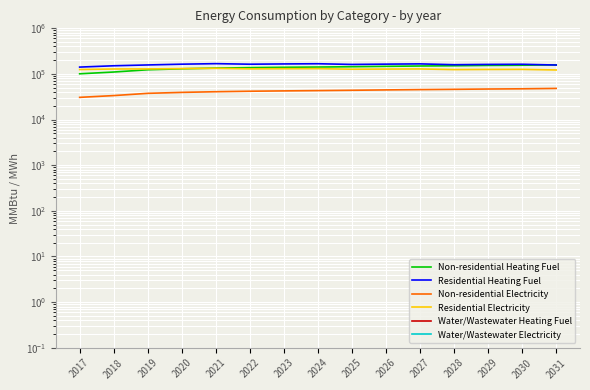

What are all the series names shown in the legend?

Non-residential Heating Fuel, Residential Heating Fuel, Non-residential Electricity, Residential Electricity, Water/Wastewater Heating Fuel, Water/Wastewater Electricity